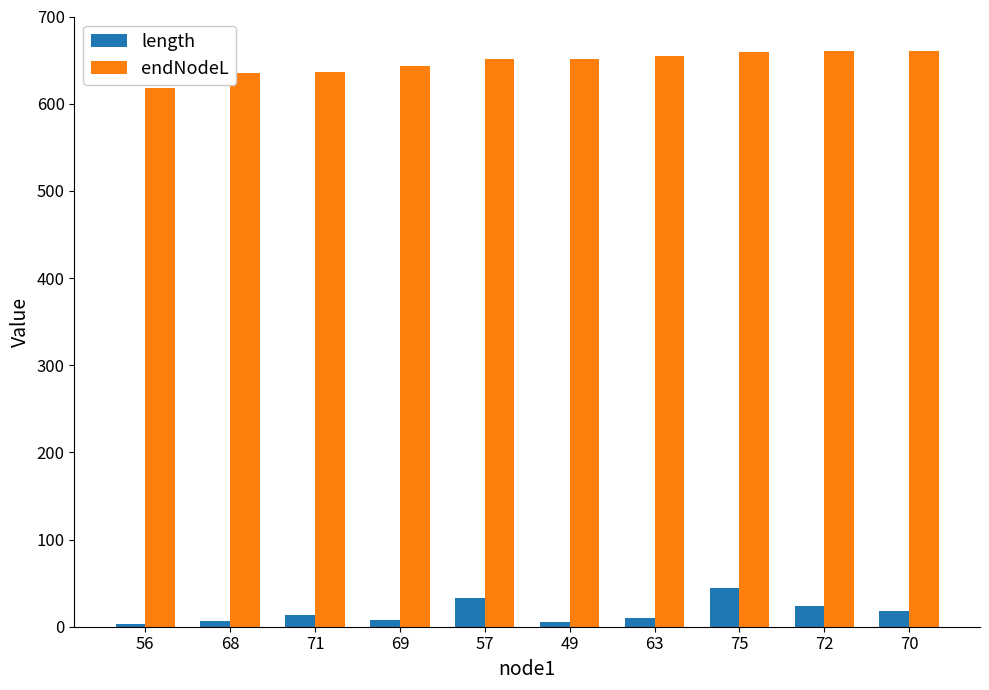

Is the value of length at 69 greater than the value of endNodeL at 68?

No